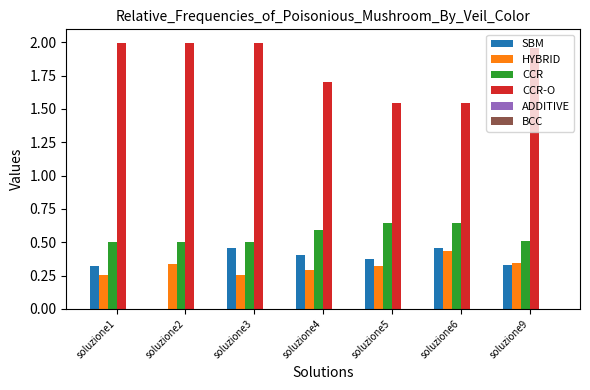

The CCR-O series shows 2.0 at soluzione2. True or false?

True